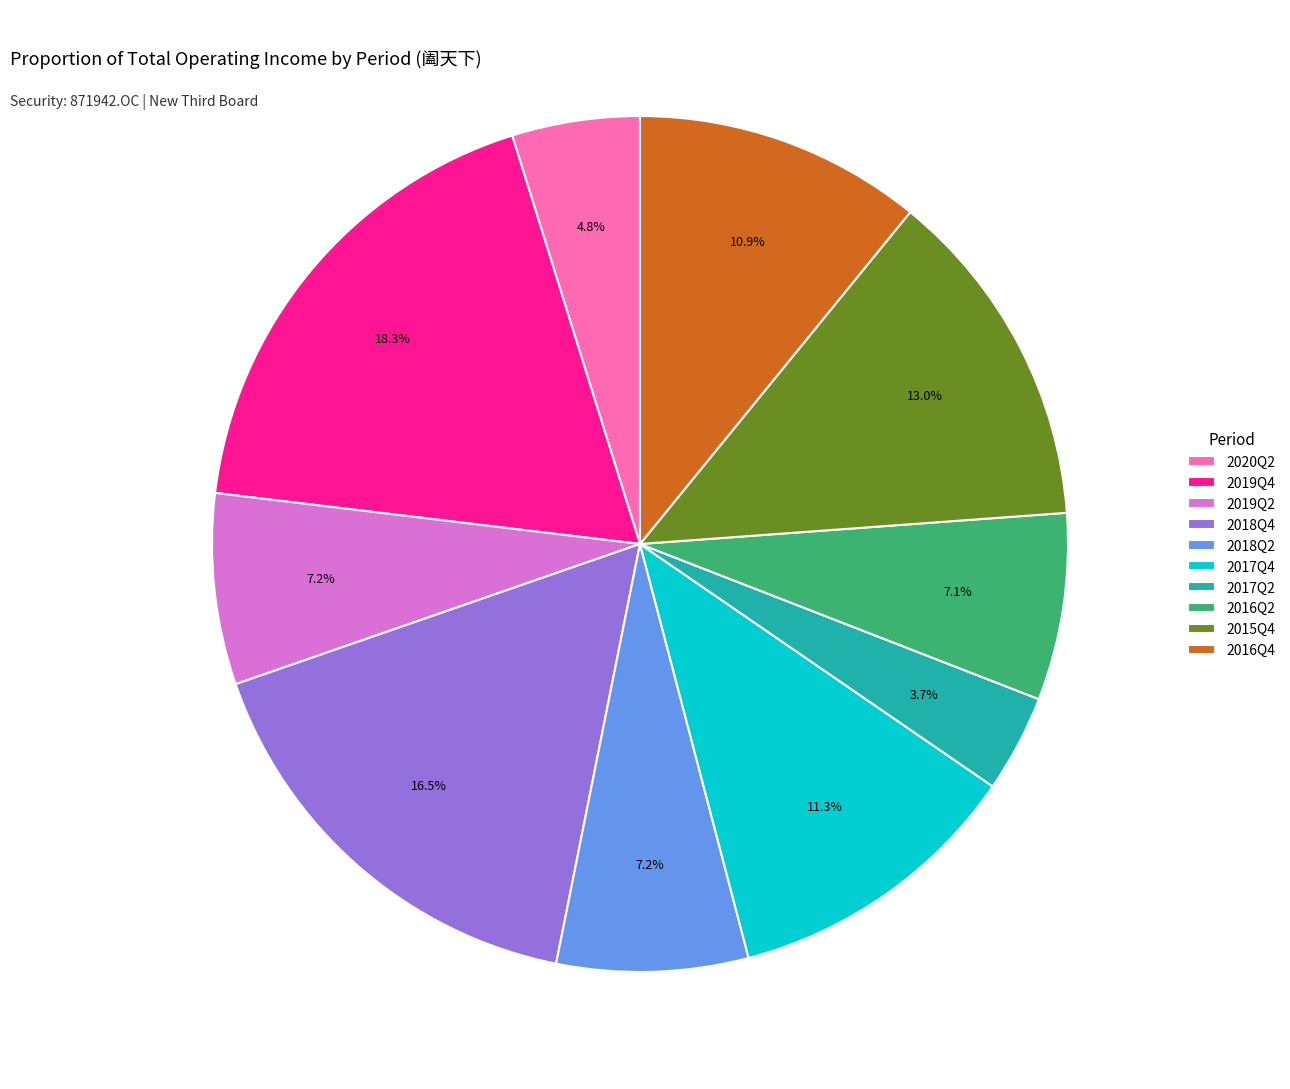

Approximately how many times larger is the value at 2019Q2 compared to 2016Q2?

1.0